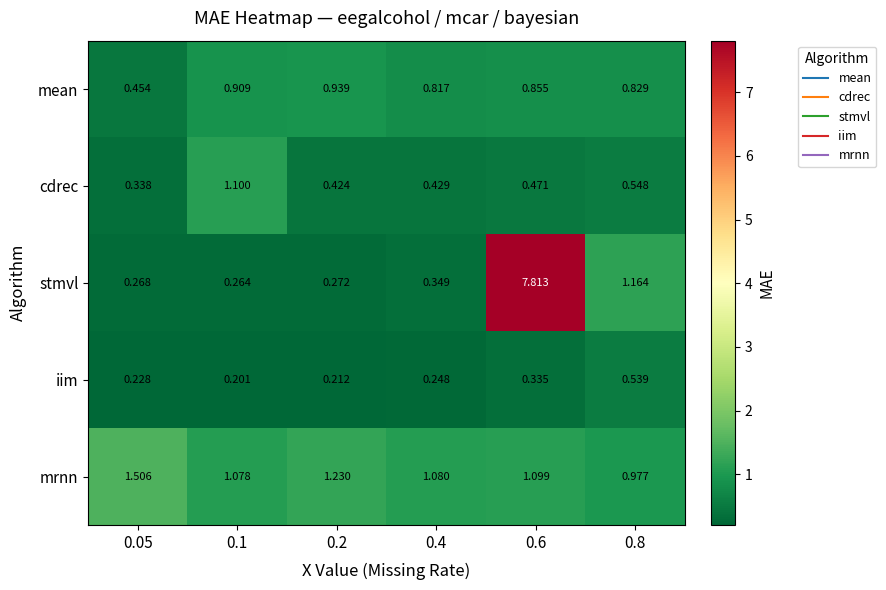

What is the maximum value shown in the chart?

7.8